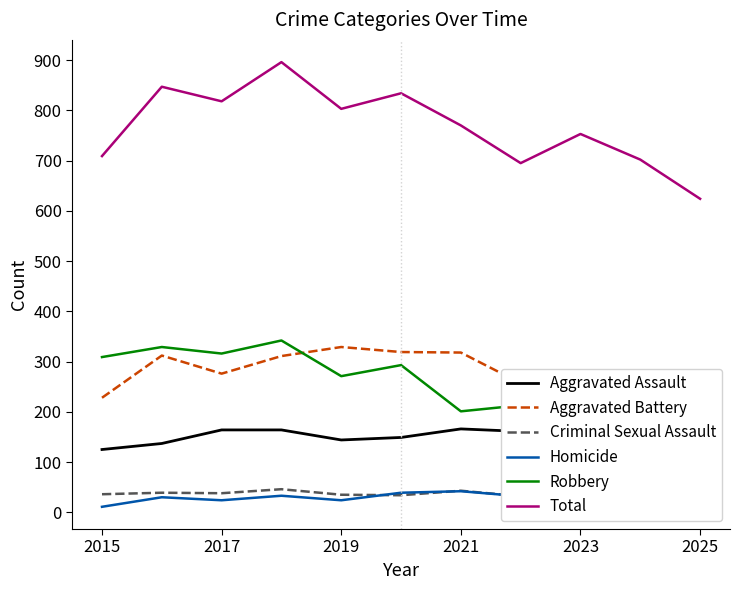

The Criminal Sexual Assault series shows 31 at 9. True or false?

True